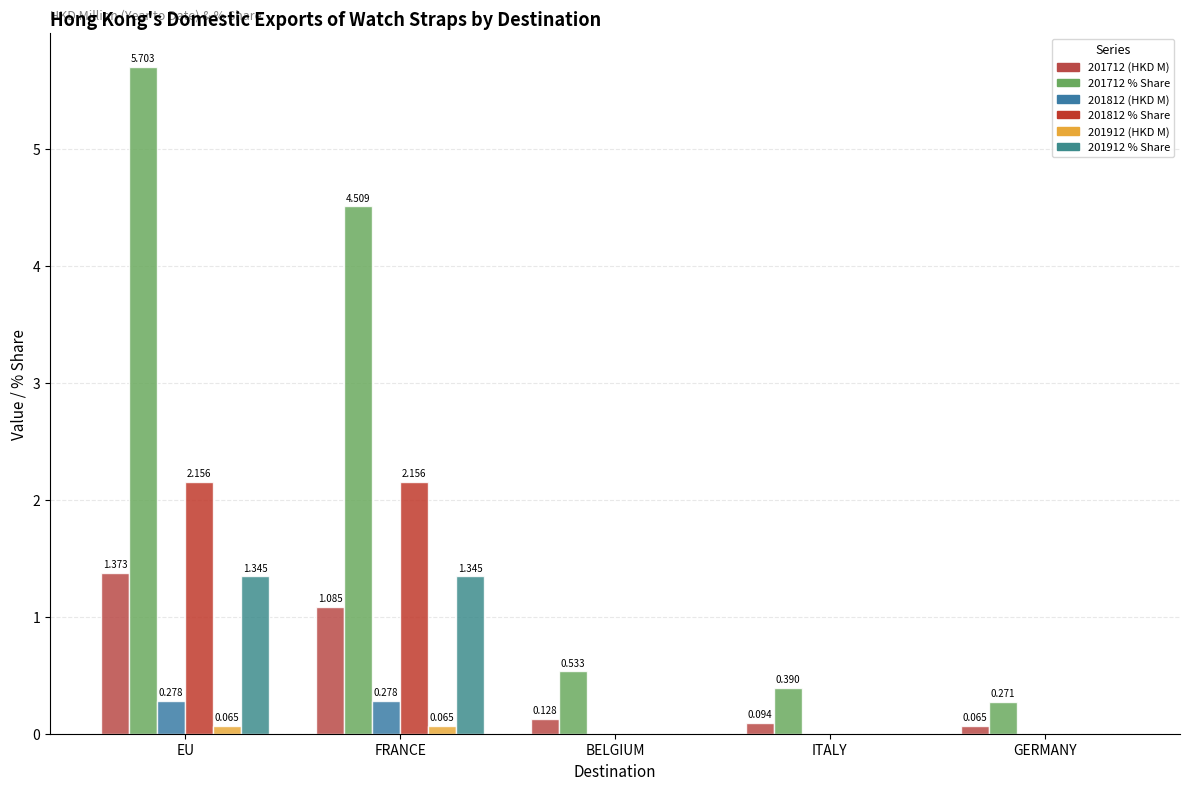

What is the maximum value for 201912 % Share?

1.3